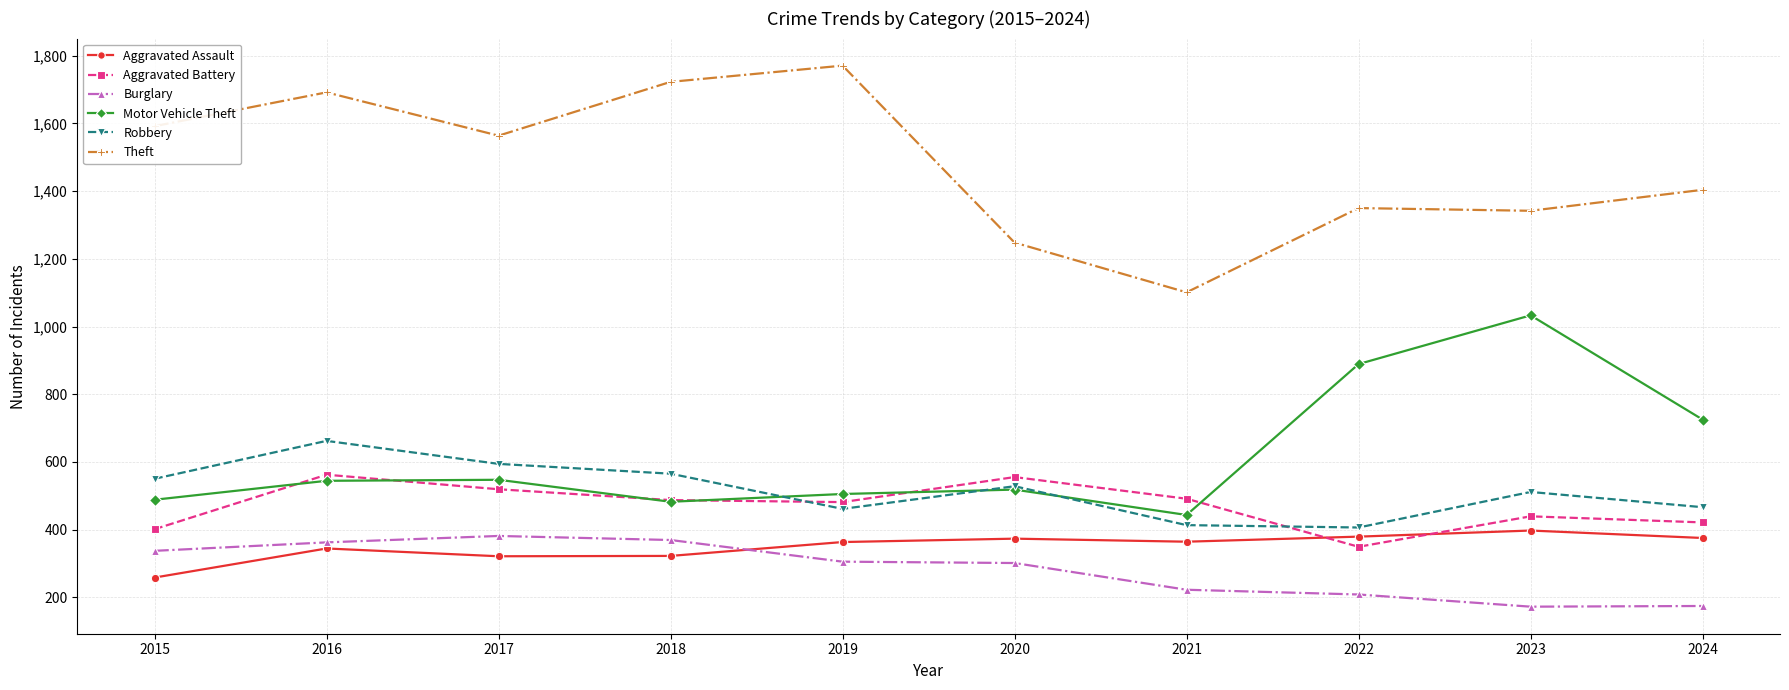

Does the chart display data point markers on the line(s)?

Yes